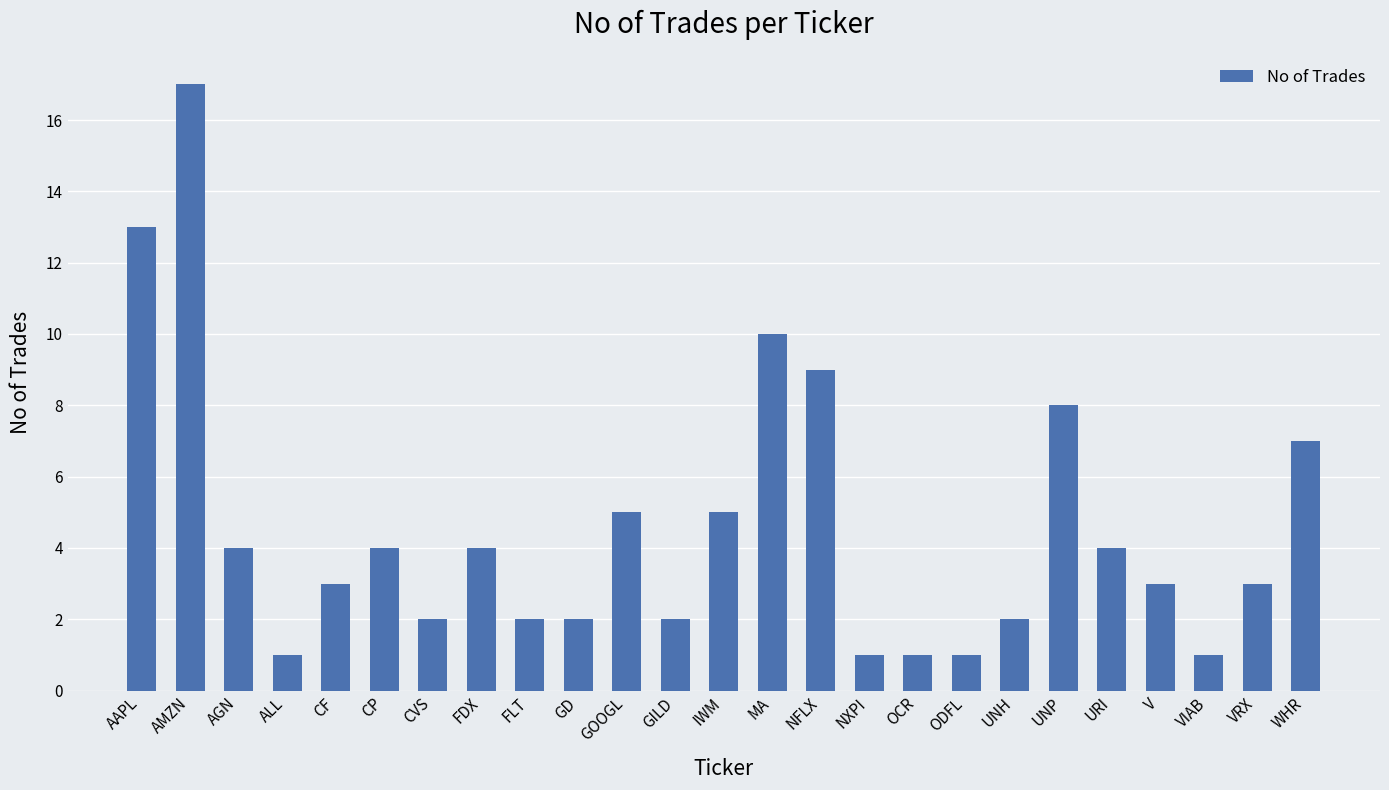

Read the value at AAPL.

13